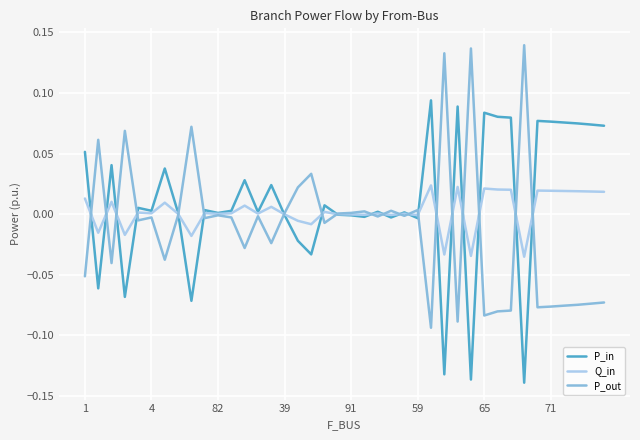

Rank the series by their maximum value, from highest to lowest.

P_out, P_in, Q_in